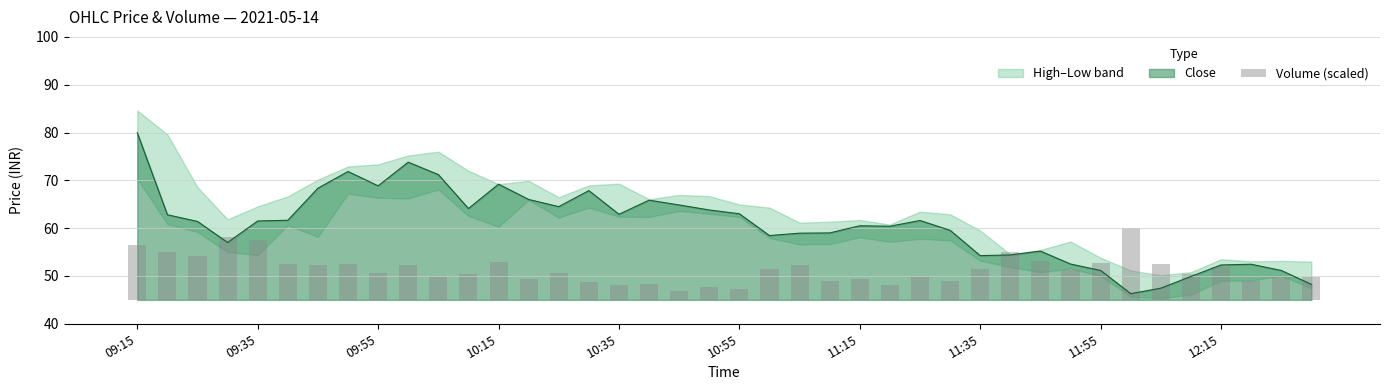

Is it true that Close equals 54.2 at 11:35?

True